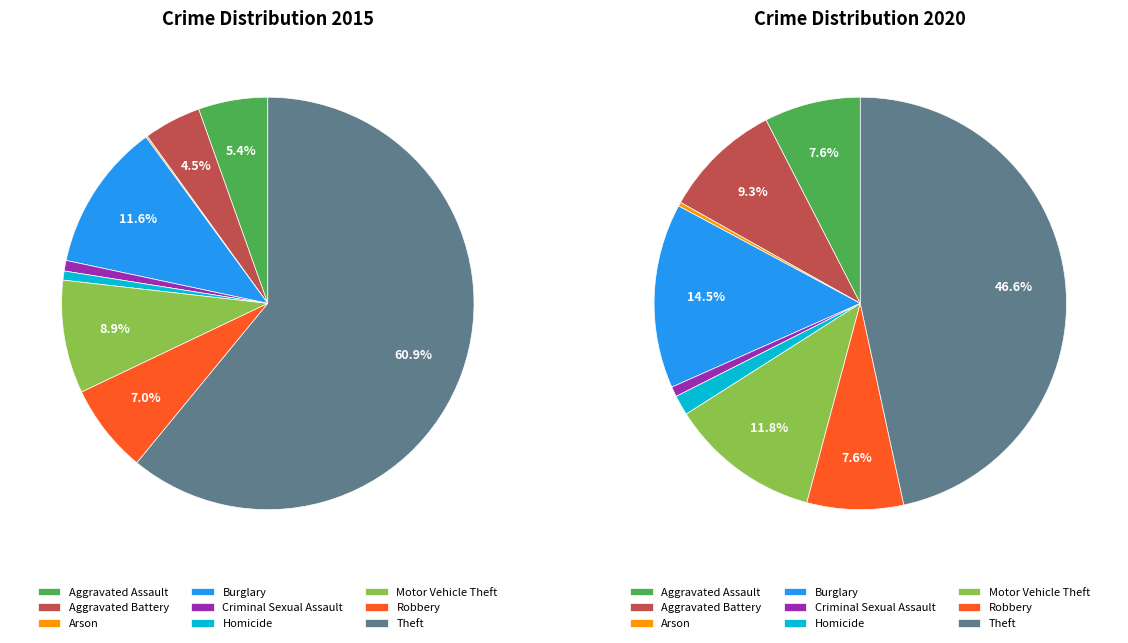

Rank the categories by 2015 value from highest to lowest.

Theft, Burglary, Motor Vehicle Theft, Robbery, Aggravated Assault, Aggravated Battery, Criminal Sexual Assault, Homicide, Arson